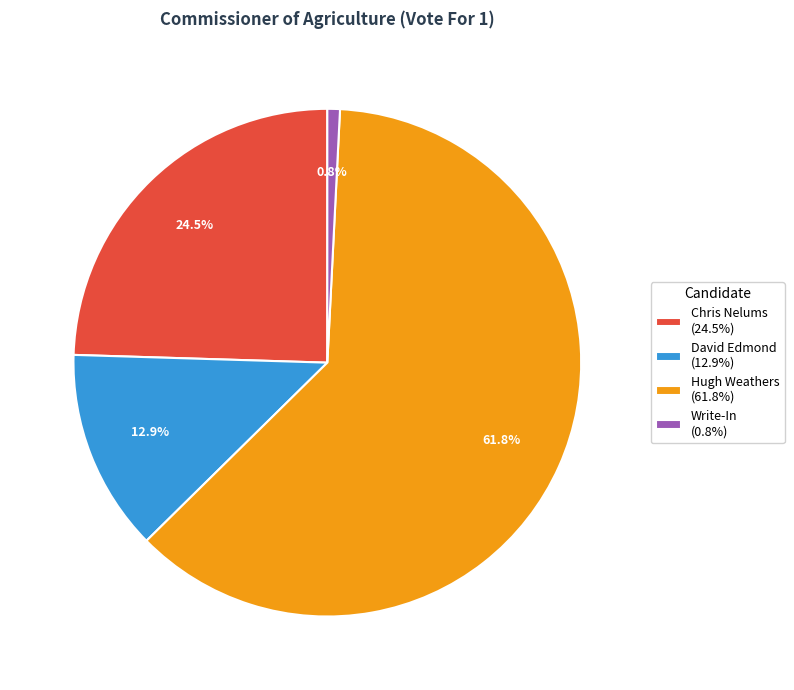

Is it true that Hugh Weathers is 62% of the pie?

True